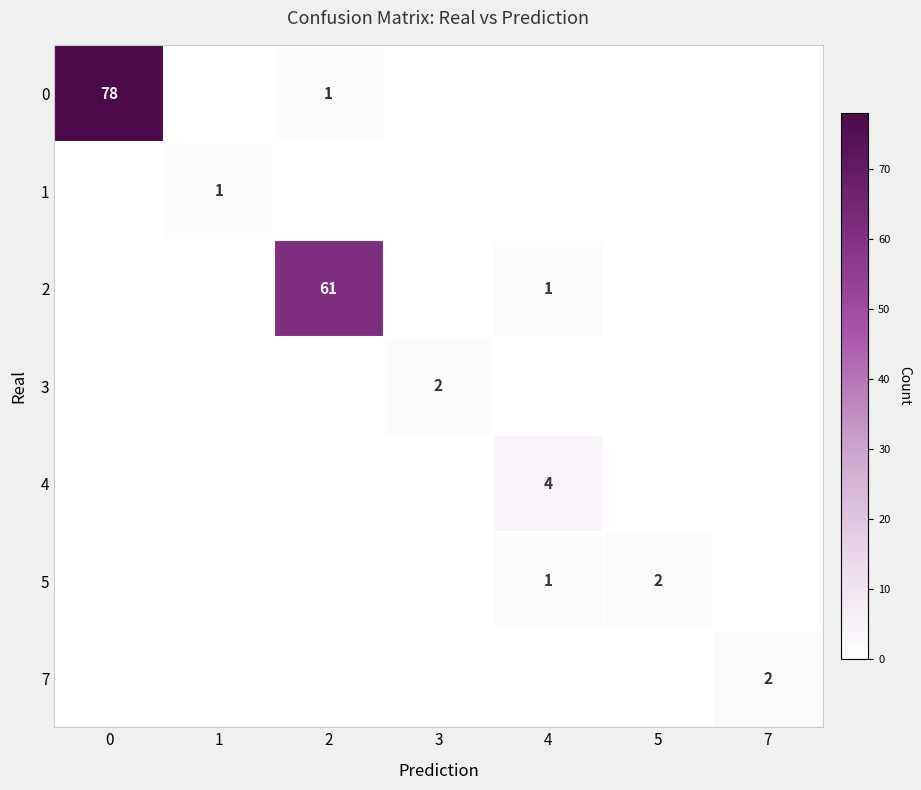

True or false: 2 has a value of 81 at 2.

False